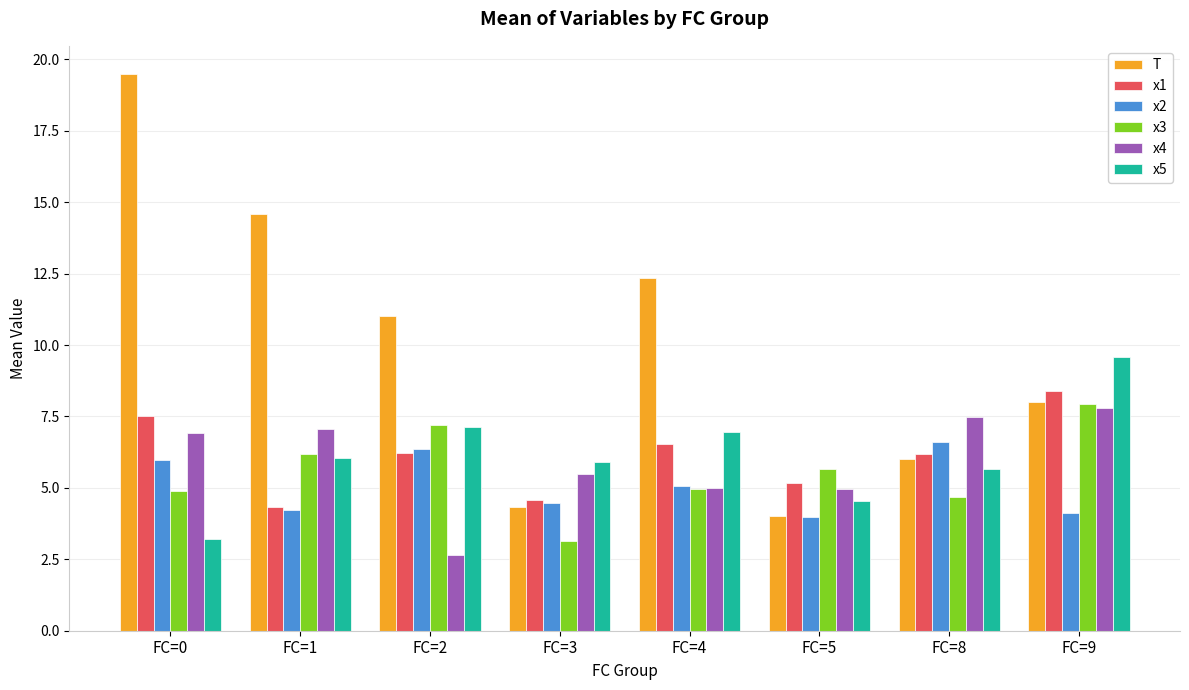

At which label does x5 reach its peak?

FC=9